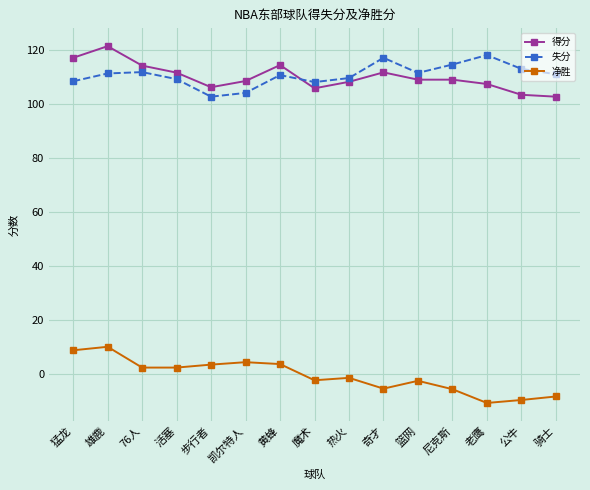

True or false: 净胜 and 得分 cross at least once.

False